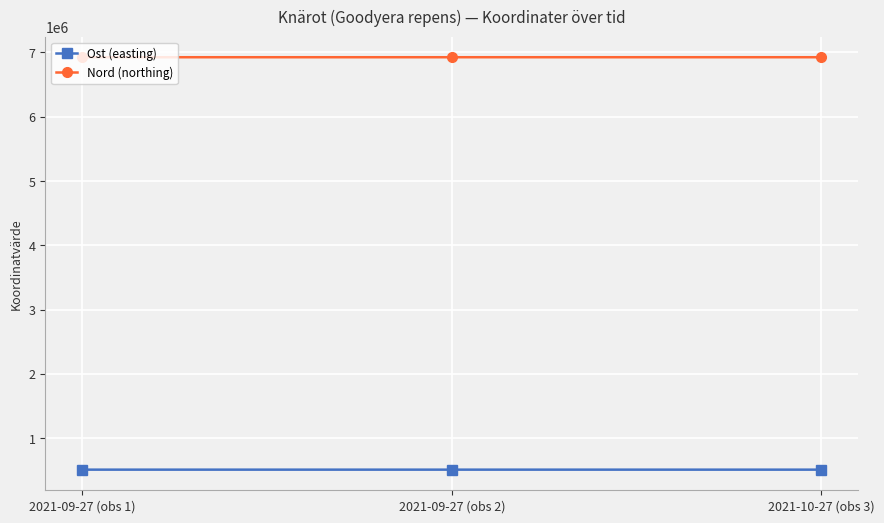

What is the difference between the highest and lowest values at 2021-09-27 (obs 2)?

6415970.1